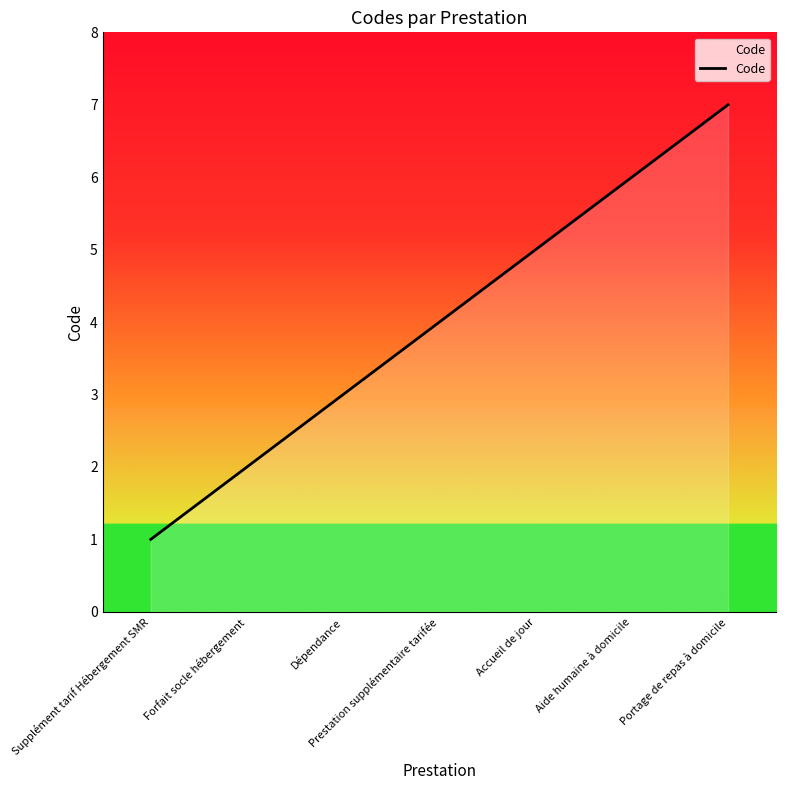

The chart shows a value of 1 at Supplément tarif Hébergement SMR. True or false?

True